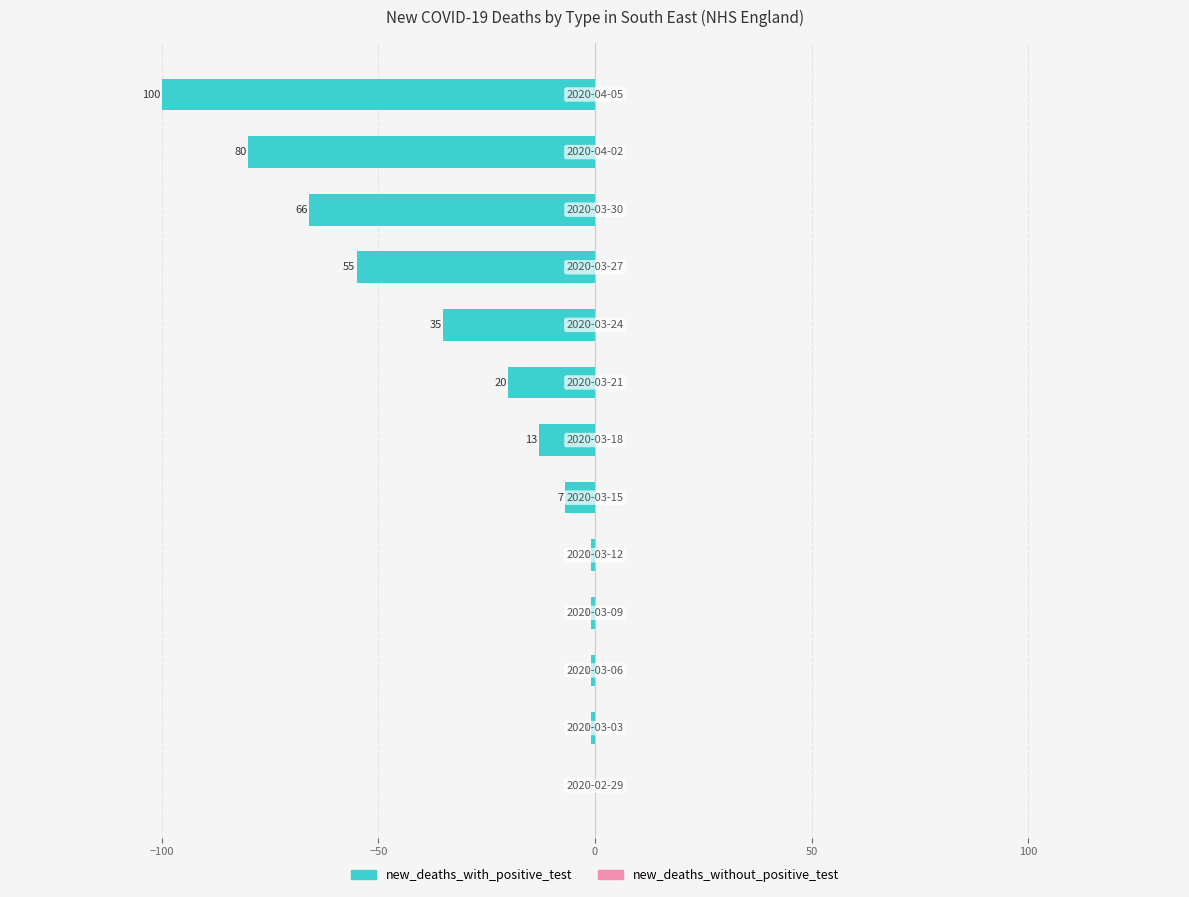

Are the bars grouped side by side (vs. stacked)?

No